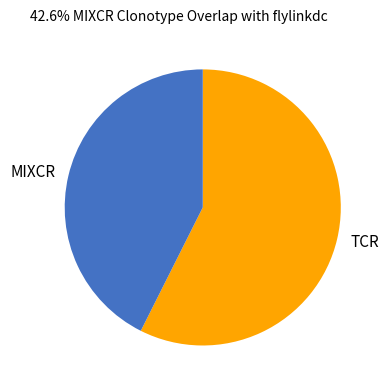

Which slice is the largest?

TCR